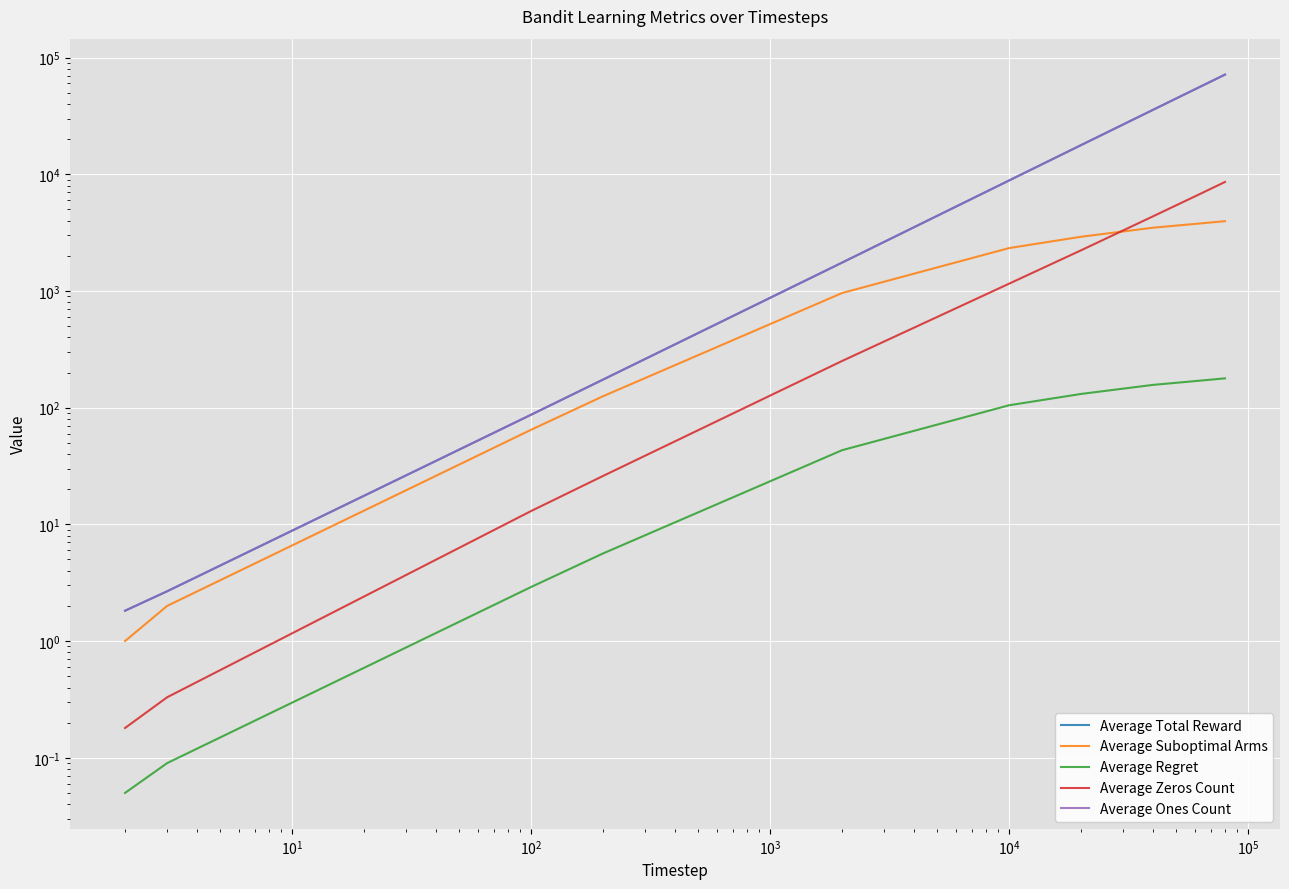

Is this an area chart (filled region under the line)?

No